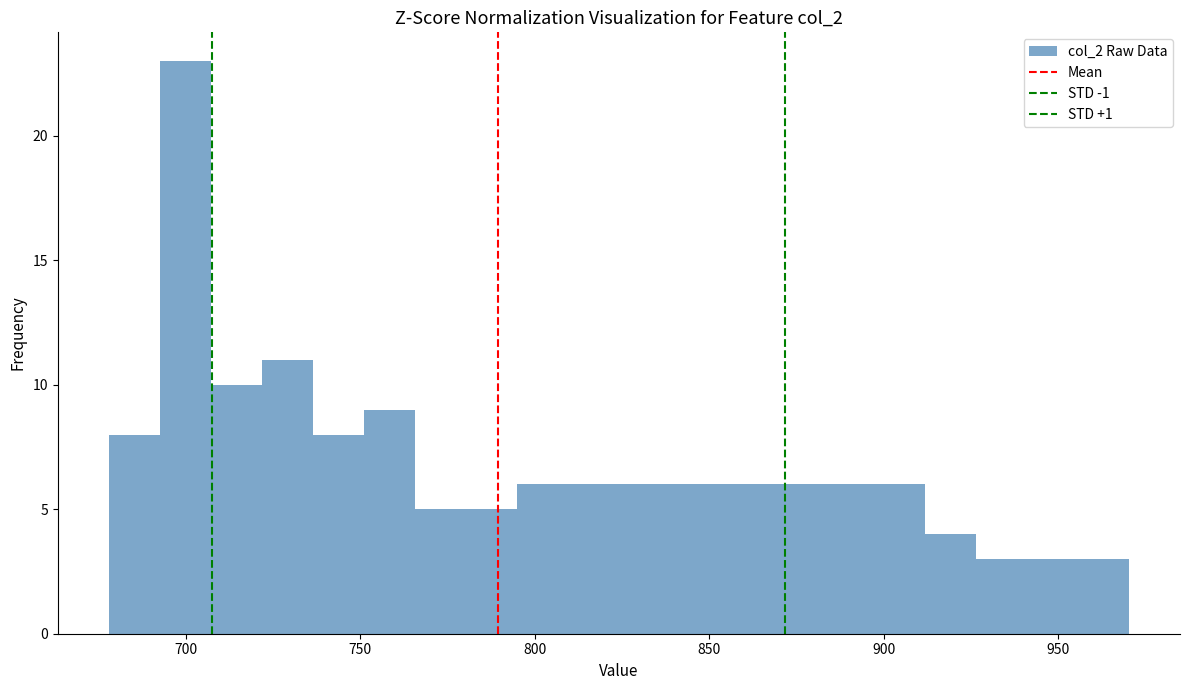

Read against the x-axis, roughly where is the centre of the tallest bar?

700